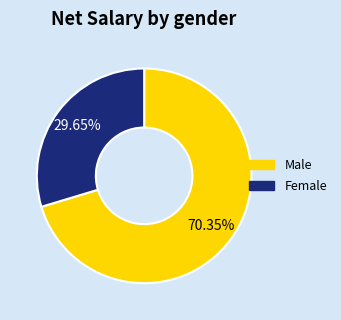

Is there any slice that represents more than half of the pie?

Yes